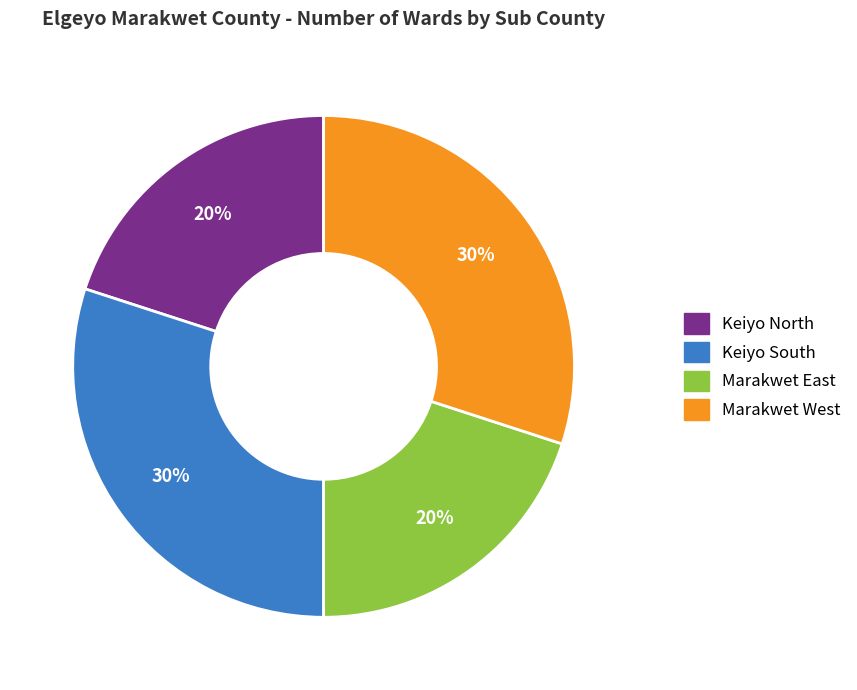

The Keiyo North slice represents 20% of the pie. True or false?

True